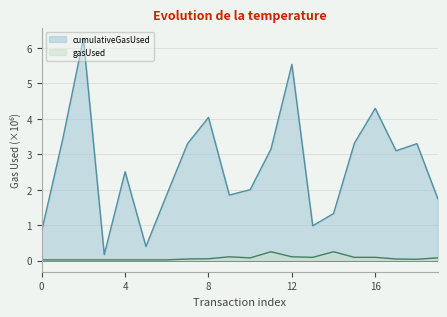

What is the difference between the maximum and second lowest values in the cumulativeGasUsed series?

5.9